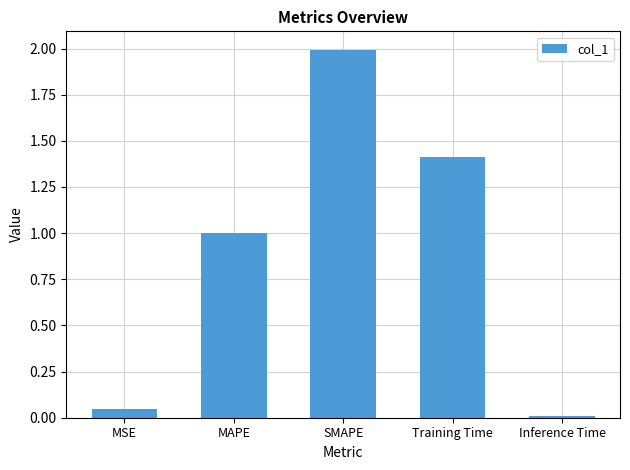

True or false: the data shows 0.5 at SMAPE.

False